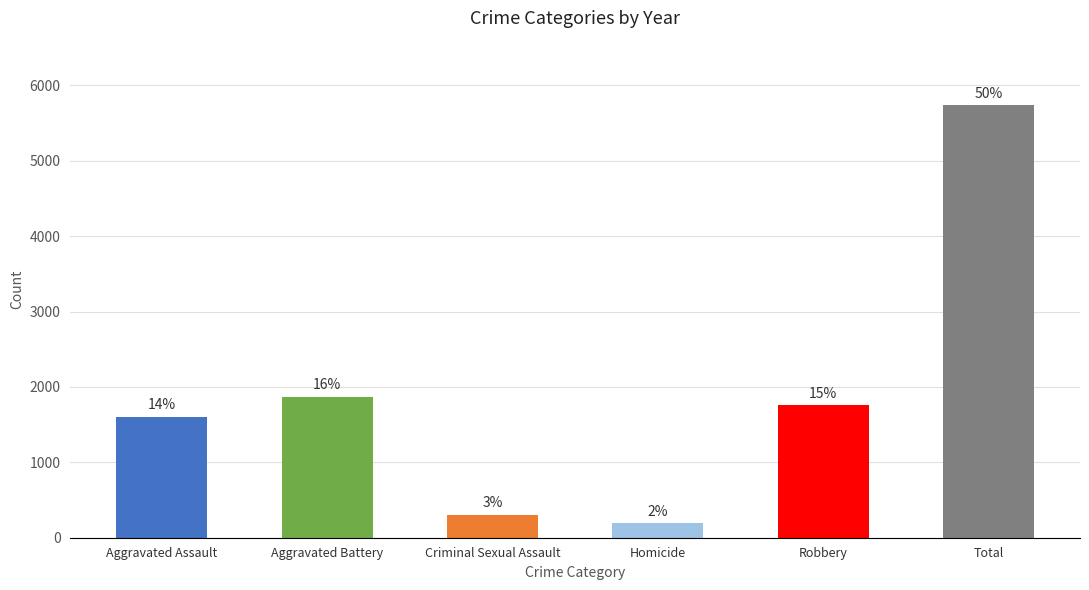

At which label does the data first exceed 1759?

Aggravated Battery